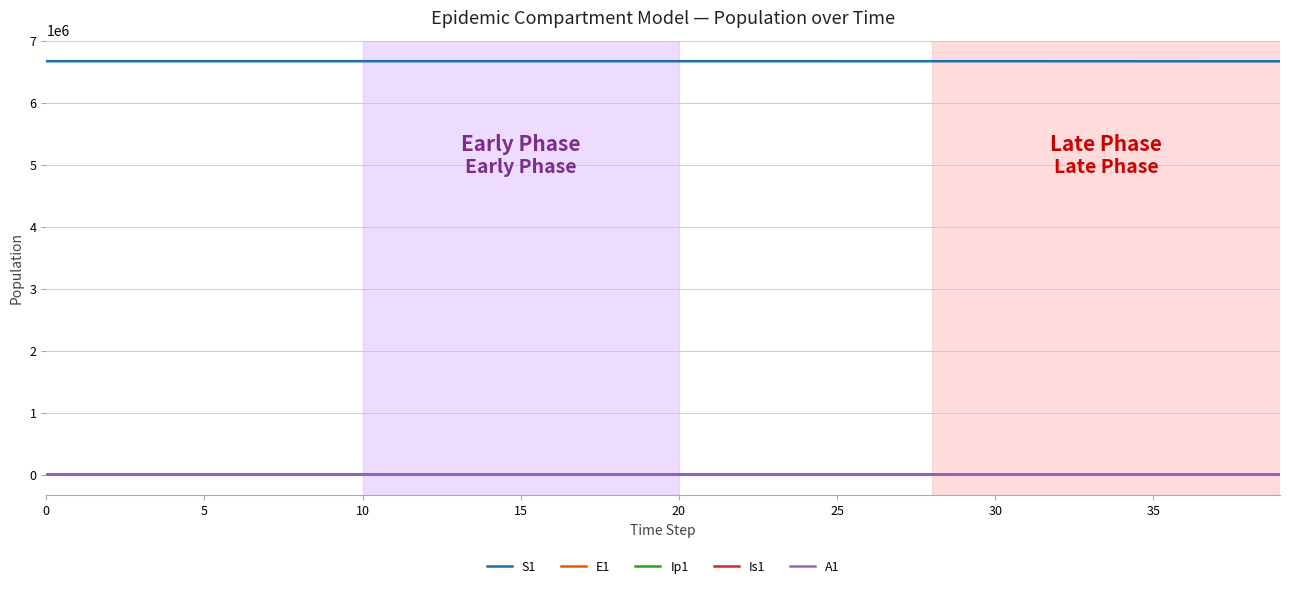

What is the difference between the maximum and minimum values in the A1 series?

114.3